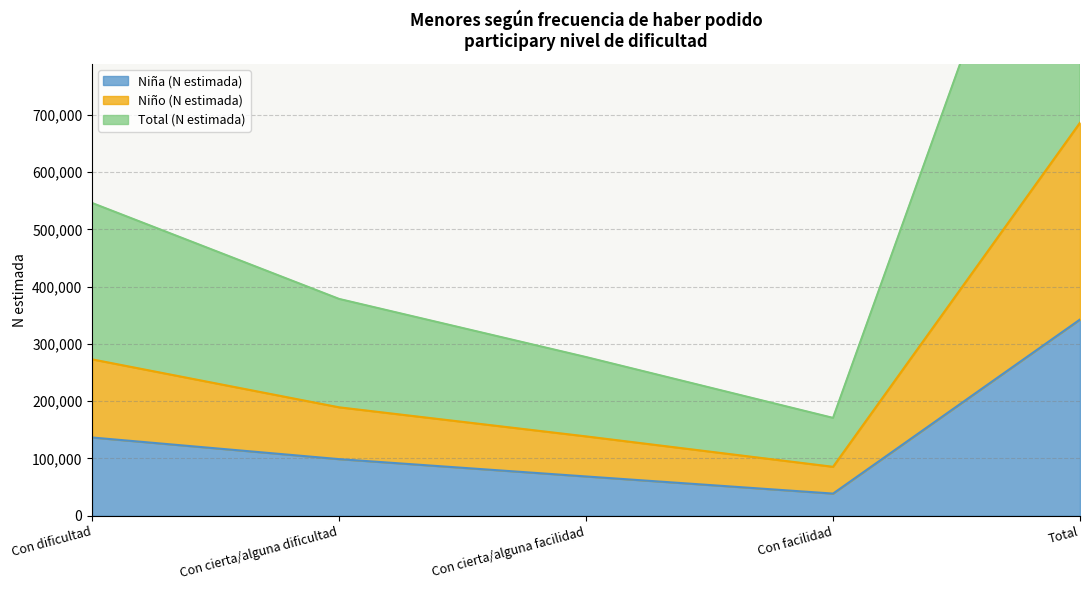

What is the minimum value for Niña (N estimada)?

38662